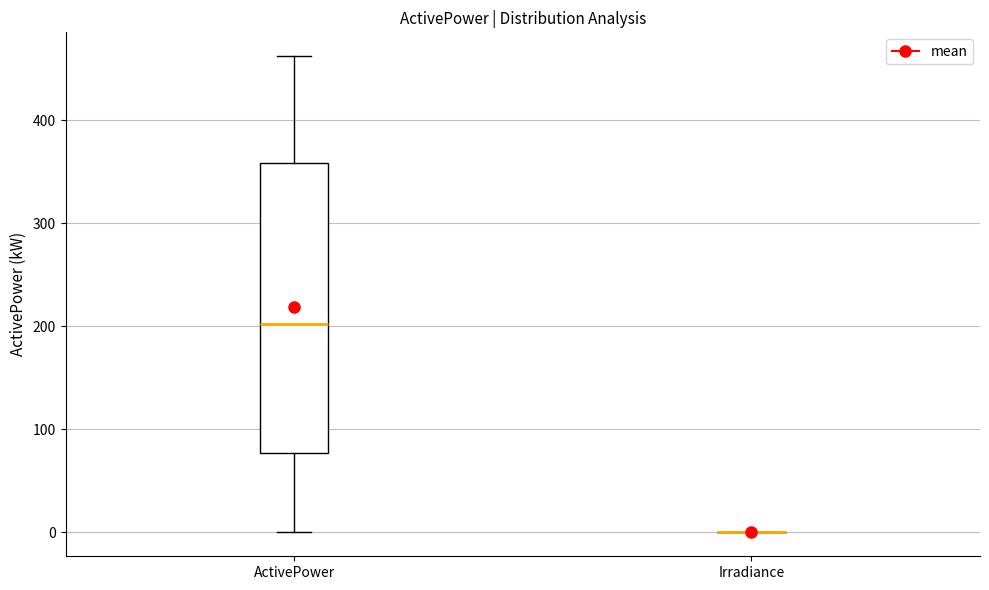

Reading left to right, read every box against the y-axis: the position of its median line, the range the box covers, and the ends of its whiskers. The values are not printed on the chart, so give them approximately, as read against the axis.

ActivePower: median 200, box 80 to 360, whiskers 0 to 460
Irradiance: box collapsed to a line at 0, whiskers 0 to 0